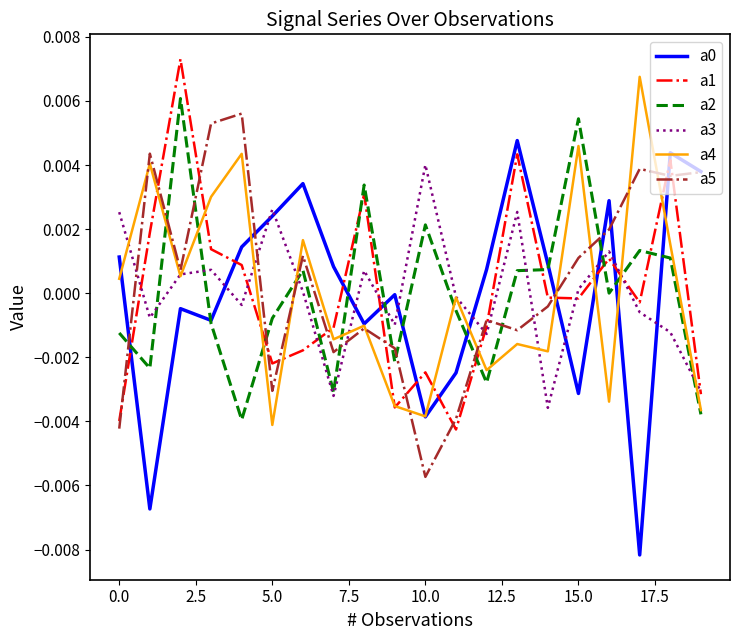

After their last crossing, which series has the higher values: a1 or a5?

a5